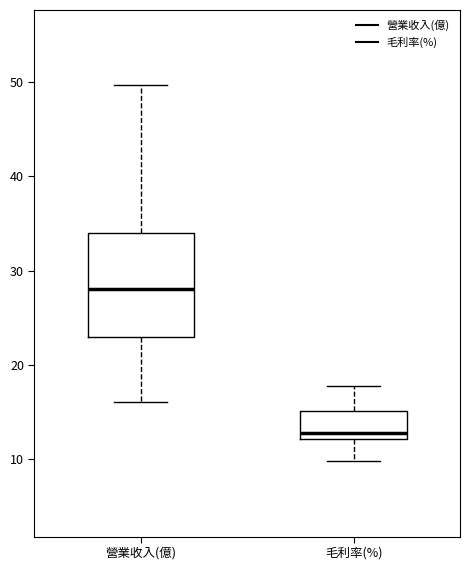

Reading left to right, transcribe this box plot: for each box, give where its median line is, the range the box spans, and where its two whiskers end, as read against the y-axis. The values are not printed on the chart, so give them approximately, as read against the axis.

營業收入(億): median 28, box 23 to 34, whiskers 16 to 50
毛利率(%): median 13, box 12 to 15, whiskers 10 to 18